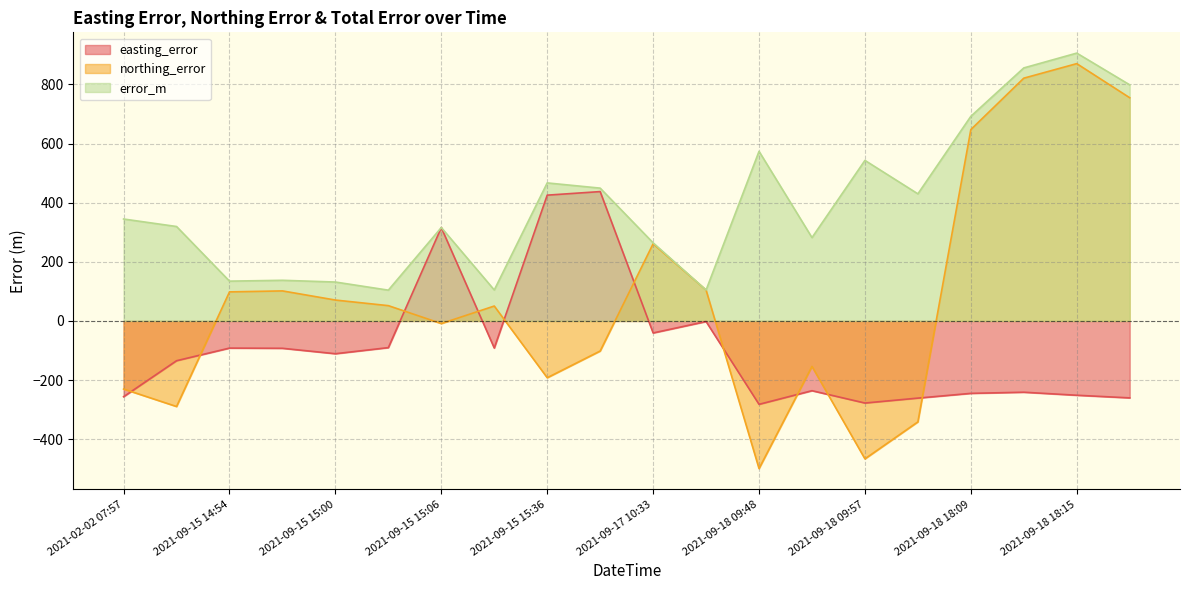

Reading right to left, what are all the values shown in this chart?

easting_error: -260.4	-251.5	-241.2	-245.1	-261.1	-277.8	-236.1	-282.2	-2.0	-40.7	437.5	425.5	-91.8	315.7	-90.3	-111.0	-92.6	-92.0	-134.7	-256.4
northing_error: 755.1	870.4	821.2	647.3	-341.5	-466.6	-154.0	-499.5	104.4	261.0	-101.8	-192.2	50.3	-8.9	51.6	70.6	101.5	98.2	-289.6	-230.4
error_m: 798.7	906.0	855.9	692.1	429.9	543.0	281.8	573.7	104.4	264.2	449.2	466.9	104.7	315.9	104.1	131.5	137.4	134.5	319.4	344.7